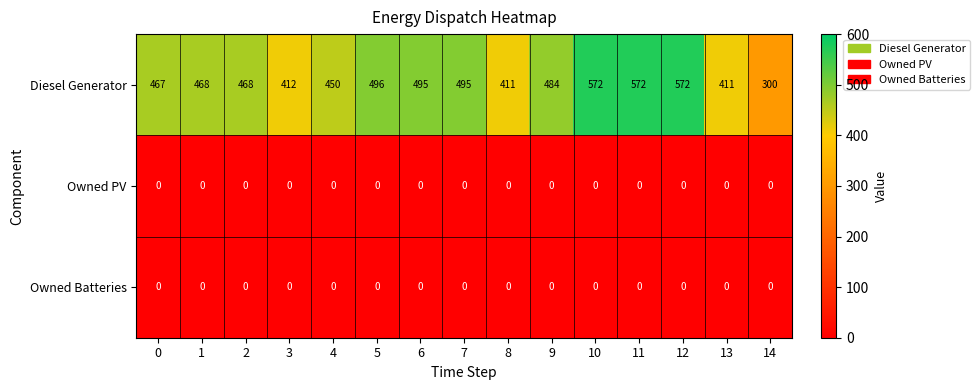

Between 0 and 7, which series saw the biggest shift?

Diesel Generator